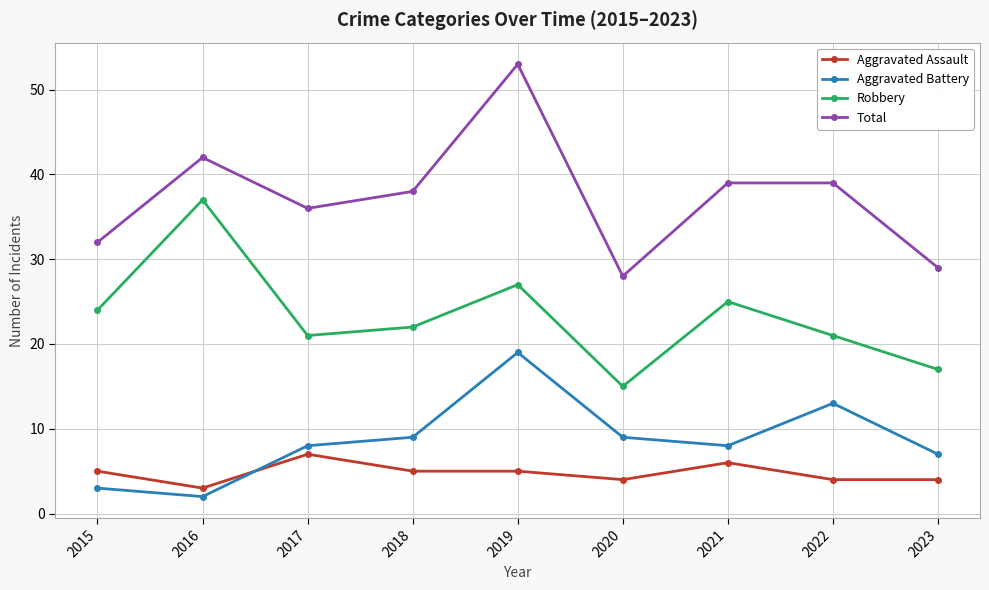

At 2023, list the series in order from largest to smallest.

Total, Robbery, Aggravated Battery, Aggravated Assault